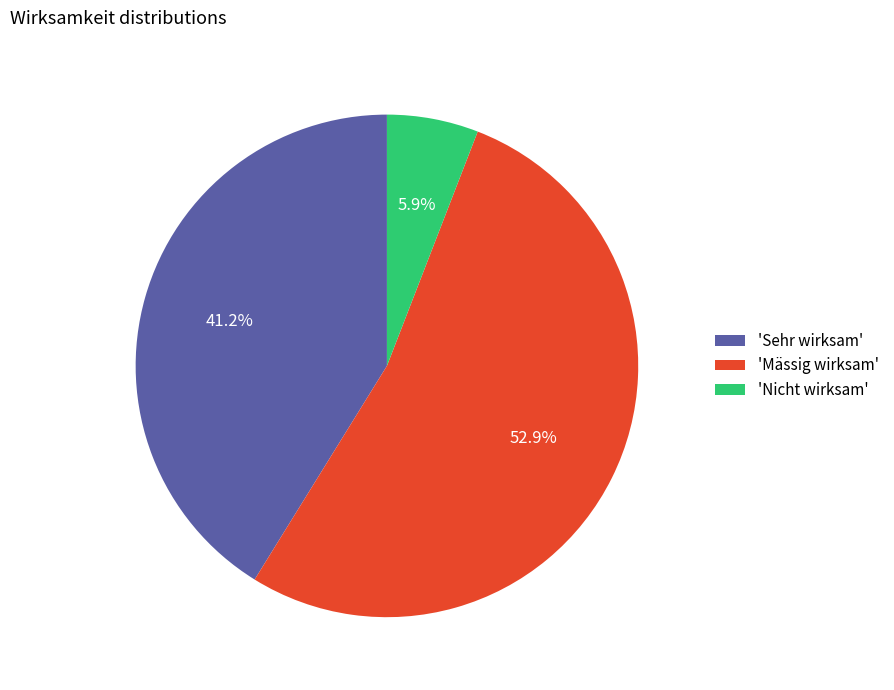

Which category accounts for the majority?

'Mässig wirksam'